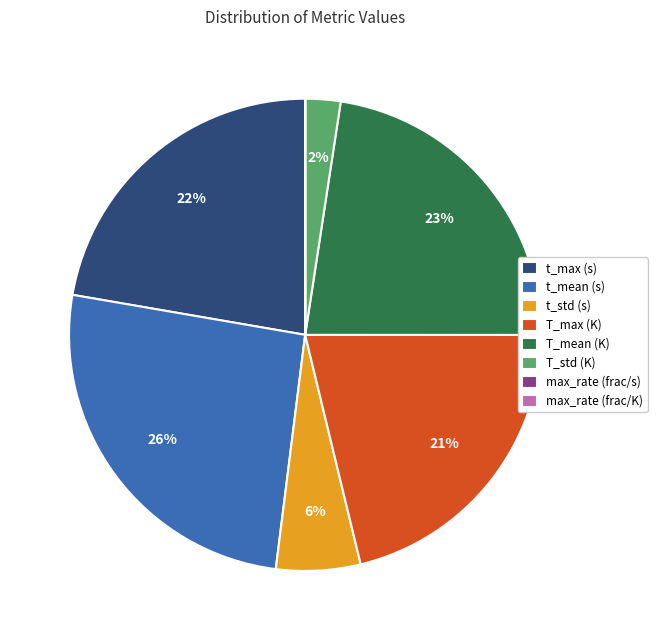

Is the sum of T_std (K) and t_mean (s) greater than half?

No